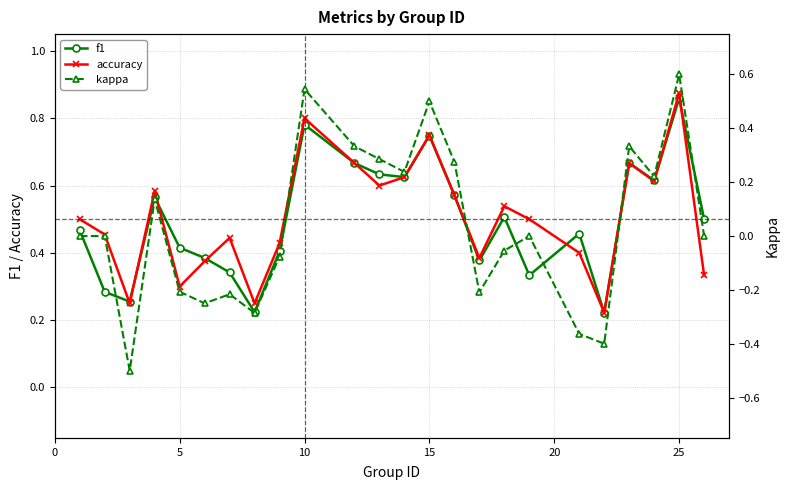

True or false: kappa and f1 cross at least once.

False